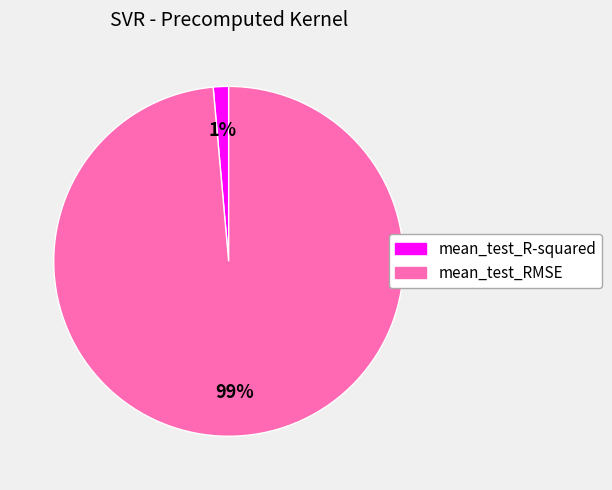

Does mean_test_R-squared account for over 50% of the chart?

No